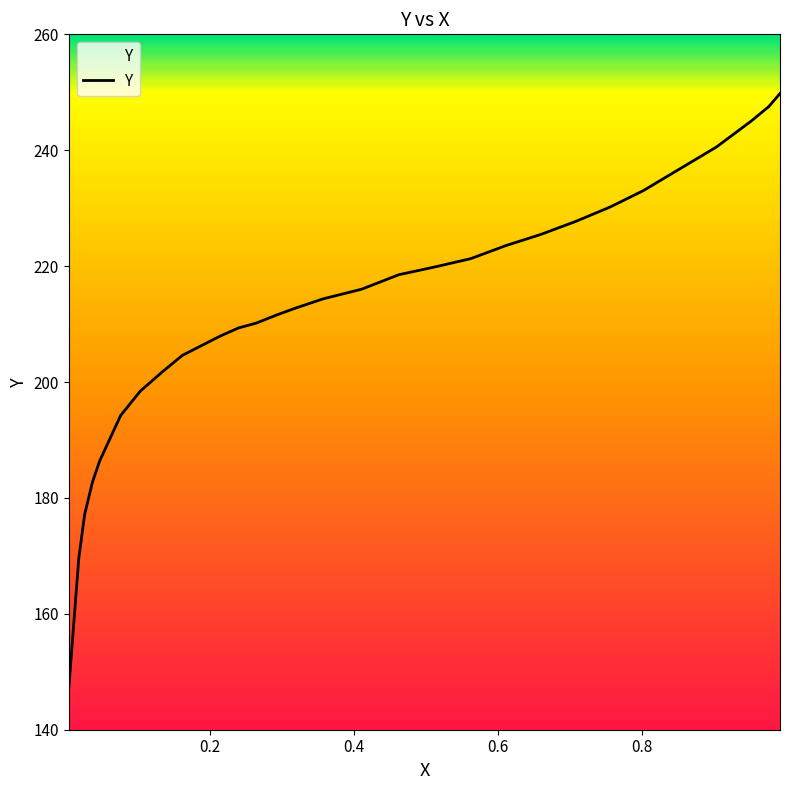

What is the minimum value shown in the chart?

147.4